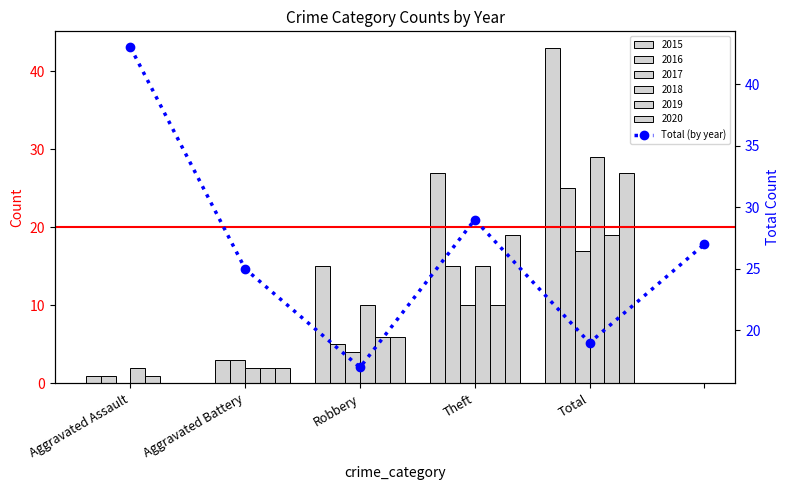

What is the sum of the values at Aggravated Assault and Total?

62